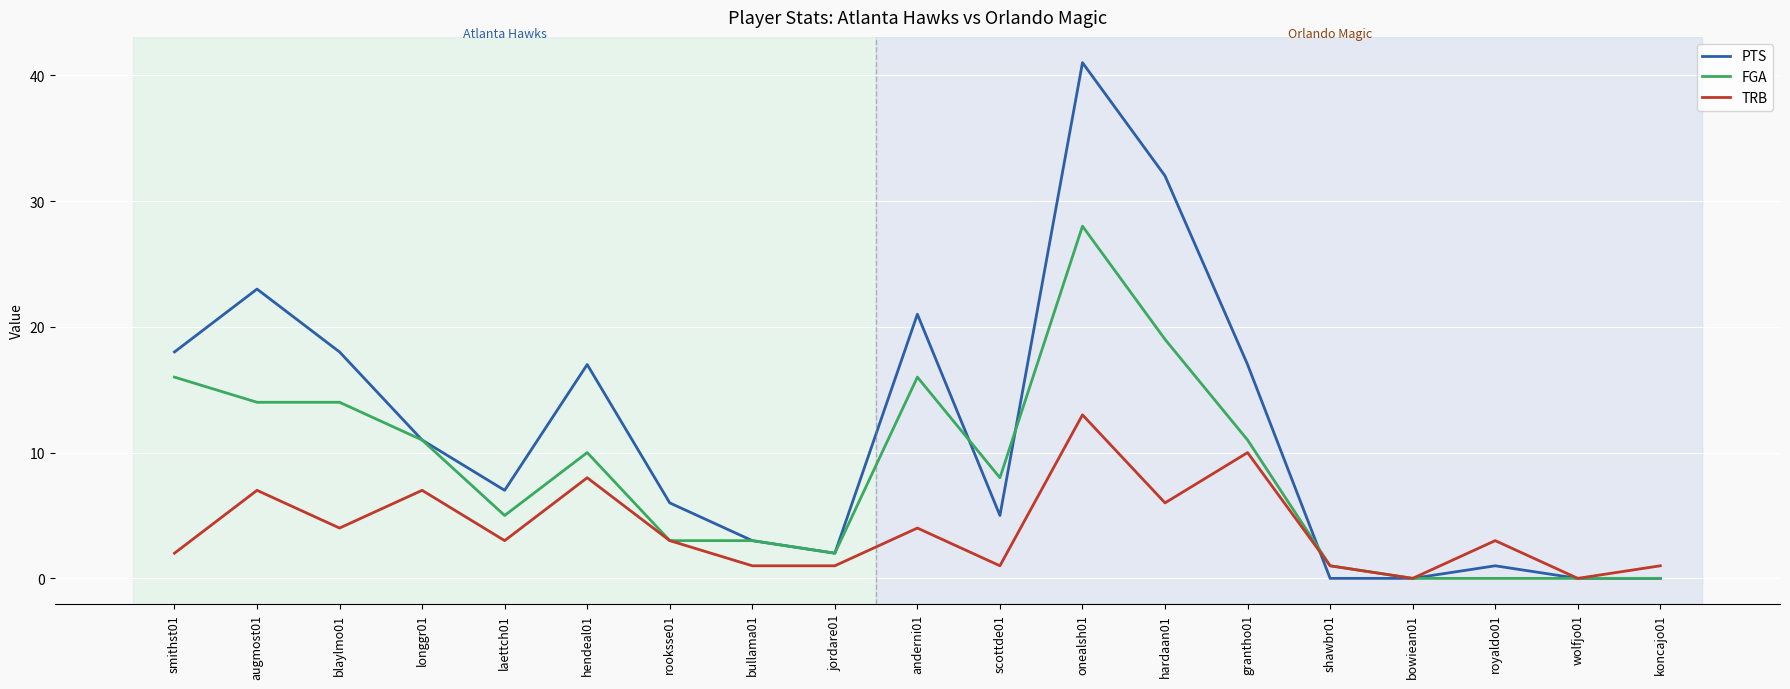

At which category is the sum across all series the highest?

onealsh01